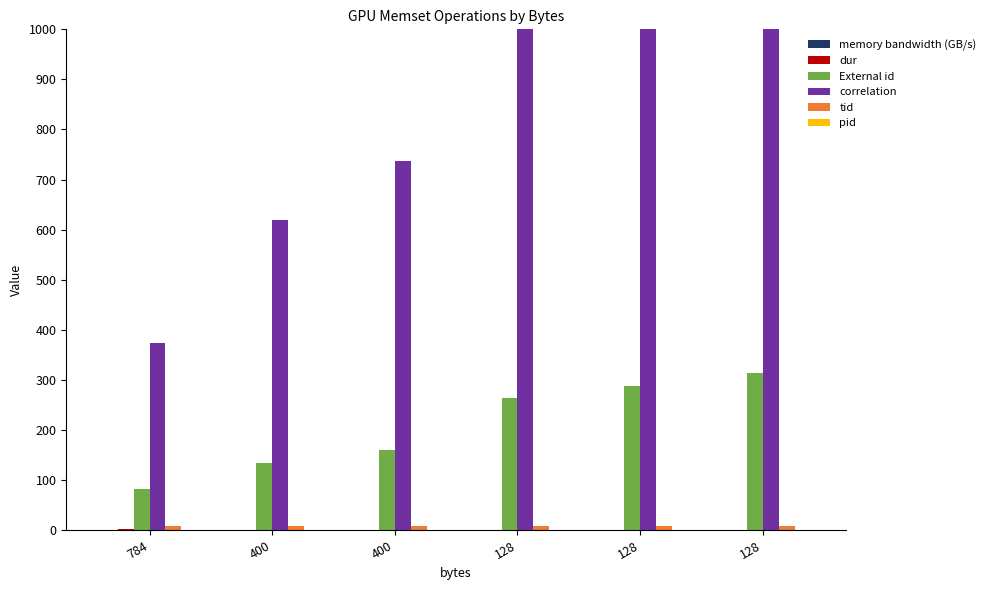

Where is memory bandwidth (GB/s) nearest to the value 0?

128